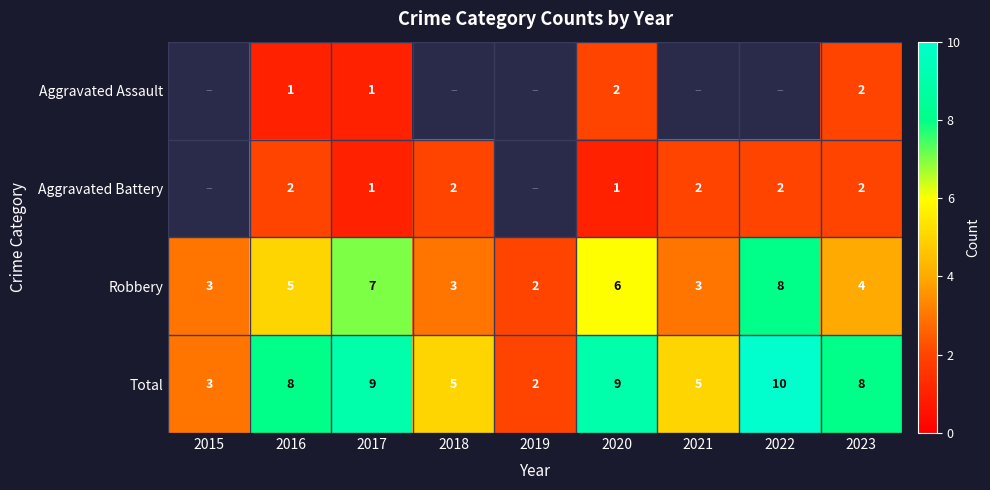

Where does the Robbery series first go above 4?

2016